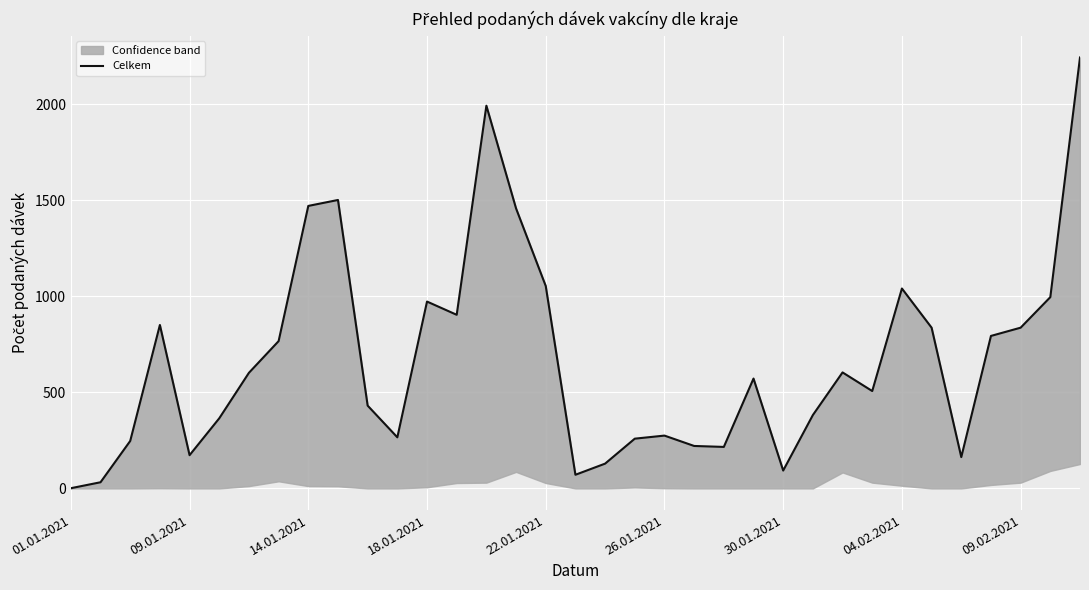

How many data points does each series have?

35